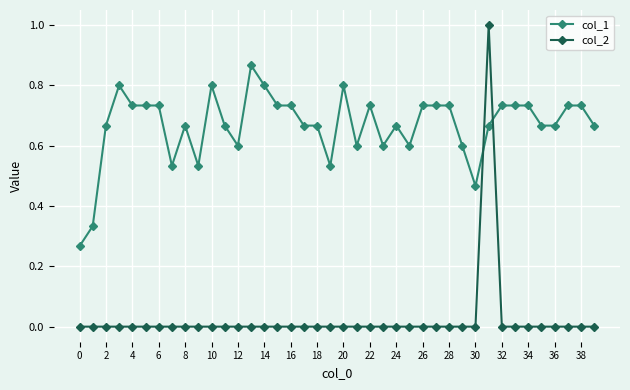

How many categories are shown in the chart?

40